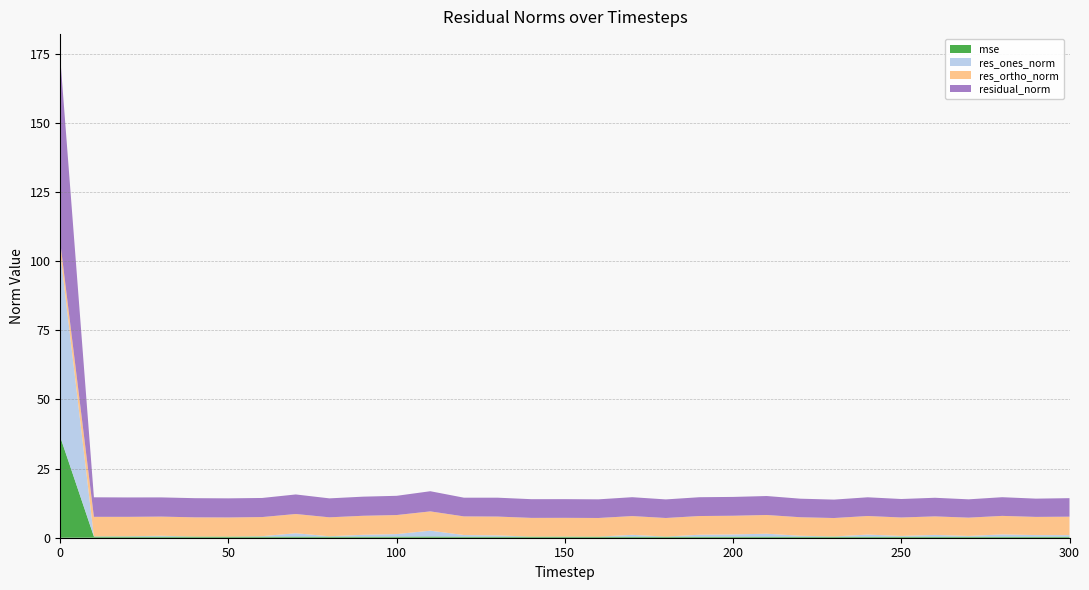

Reading right to left, what are all the values shown in this chart?

mse: 300=0.4	290=0.4	280=0.4	270=0.4	260=0.4	250=0.4	240=0.4	230=0.4	220=0.4	210=0.4	200=0.4	190=0.4	180=0.4	170=0.4	160=0.4	150=0.4	140=0.4	130=0.4	120=0.4	110=0.4	100=0.4	90=0.4	80=0.4	70=0.4	60=0.4	50=0.4	40=0.4	30=0.4	20=0.4	10=0.4	0=36.4
res_ones_norm: 300=0.6	290=0.6	280=0.8	270=0.3	260=0.6	250=0.3	240=0.8	230=0.1	220=0.3	210=1.1	200=0.8	190=0.7	180=0.0	170=0.7	160=0.0	150=0.1	140=0.0	130=0.5	120=0.6	110=2.1	100=0.9	90=0.7	80=0.1	70=1.2	60=0.2	50=0.0	40=0.0	30=0.3	20=0.1	10=0.1	0=66.6
res_ortho_norm: 300=6.7	290=6.6	280=6.7	270=6.6	260=6.7	250=6.7	240=6.7	230=6.7	220=6.7	210=6.8	200=6.8	190=6.8	180=6.7	170=6.8	160=6.7	150=6.8	140=6.8	130=6.8	120=6.7	110=7.0	100=6.9	90=6.9	80=6.9	70=7.0	60=6.9	50=6.9	40=6.9	30=6.9	20=7.0	10=7.1	0=3.8
residual_norm: 300=6.7	290=6.6	280=6.8	270=6.6	260=6.7	250=6.7	240=6.8	230=6.7	220=6.7	210=6.9	200=6.8	190=6.8	180=6.7	170=6.8	160=6.7	150=6.8	140=6.8	130=6.8	120=6.8	110=7.3	100=7.0	90=6.9	80=6.9	70=7.1	60=6.9	50=6.9	40=6.9	30=6.9	20=7.0	10=7.1	0=66.7